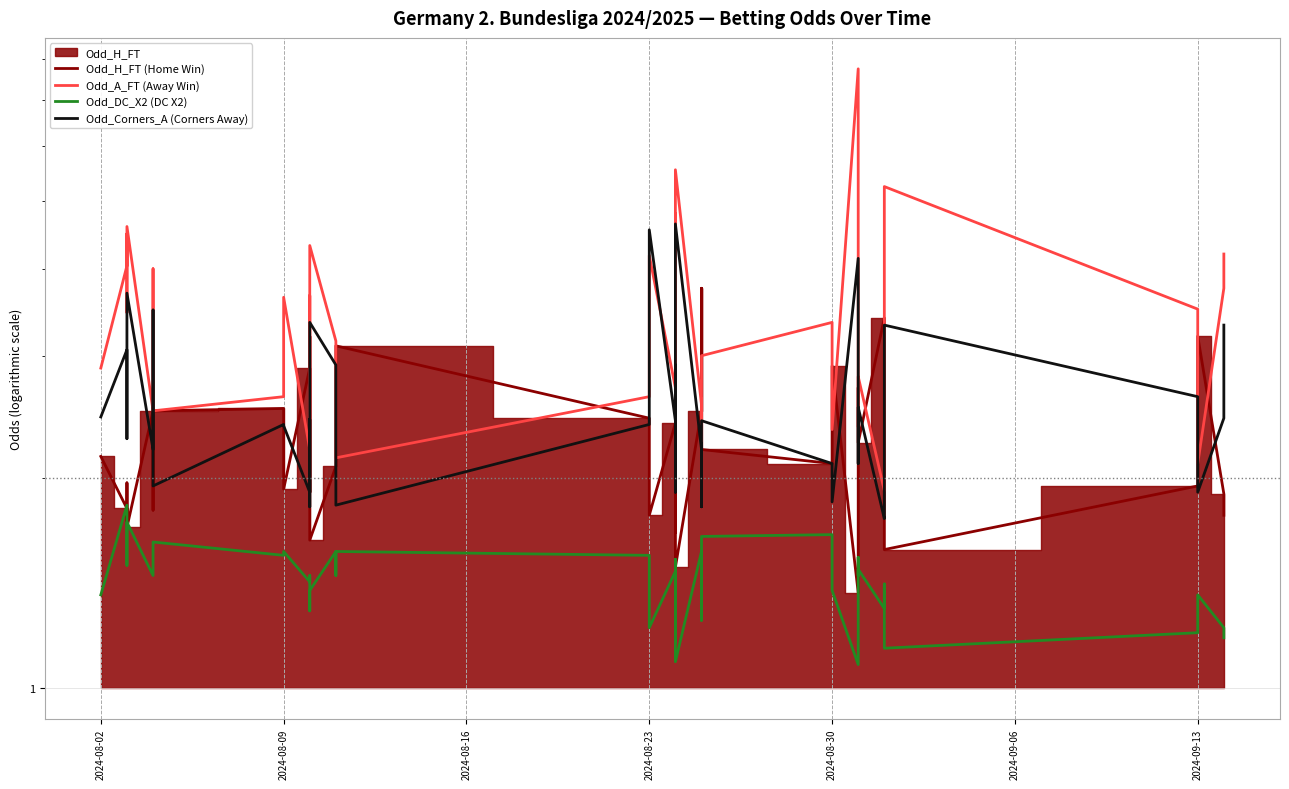

What is the sum of all Odd_H_FT (Home Win) values?

91.4